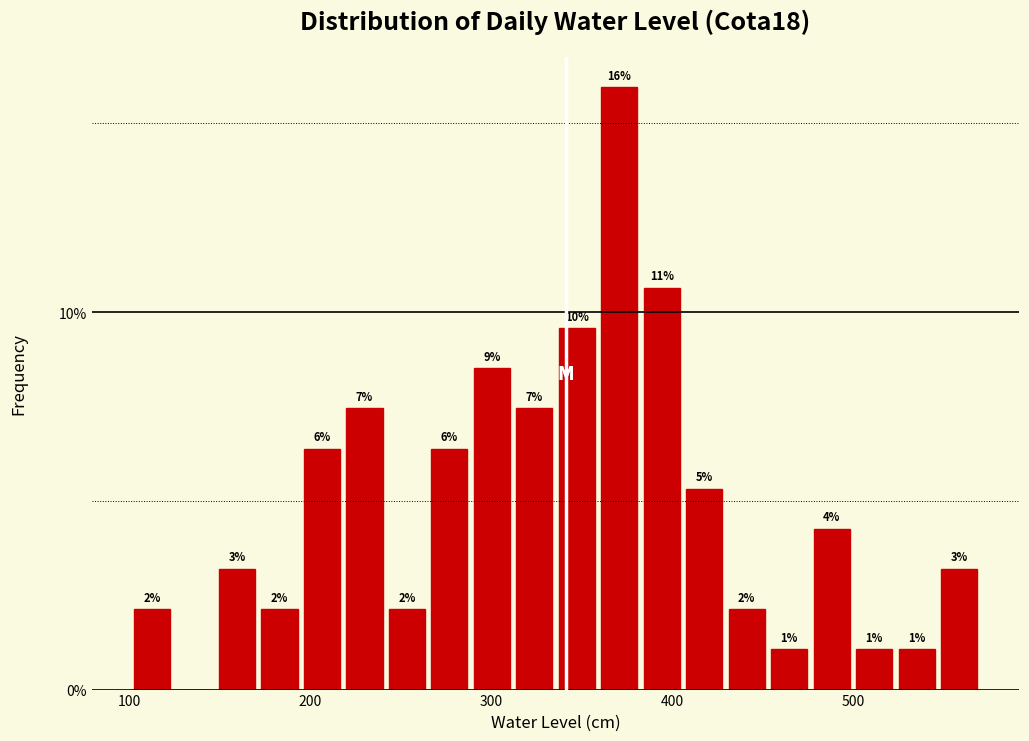

Around what value on the x-axis is the tallest bar? Give the approximate position of its centre, as read against the axis.

370